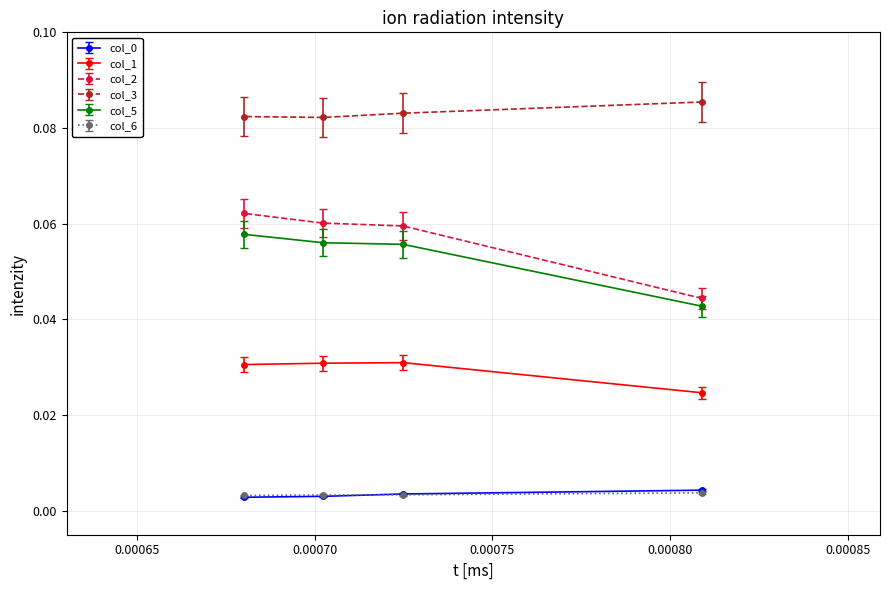

How many interior local valleys does the col_3 series have?

1